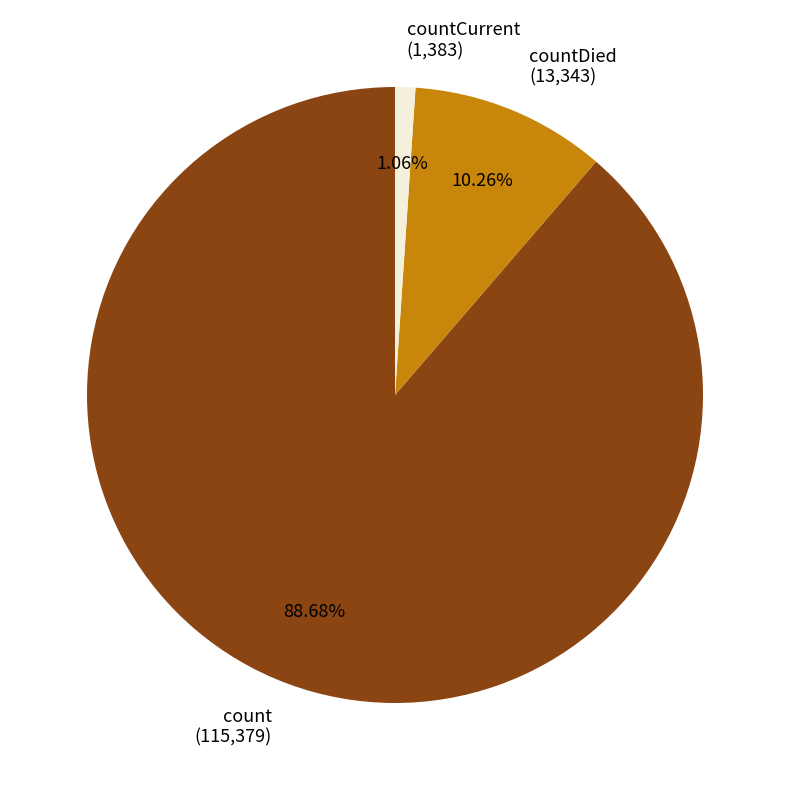

Rank the categories by value from highest to lowest.

count (115,379), countDied (13,343), countCurrent (1,383)